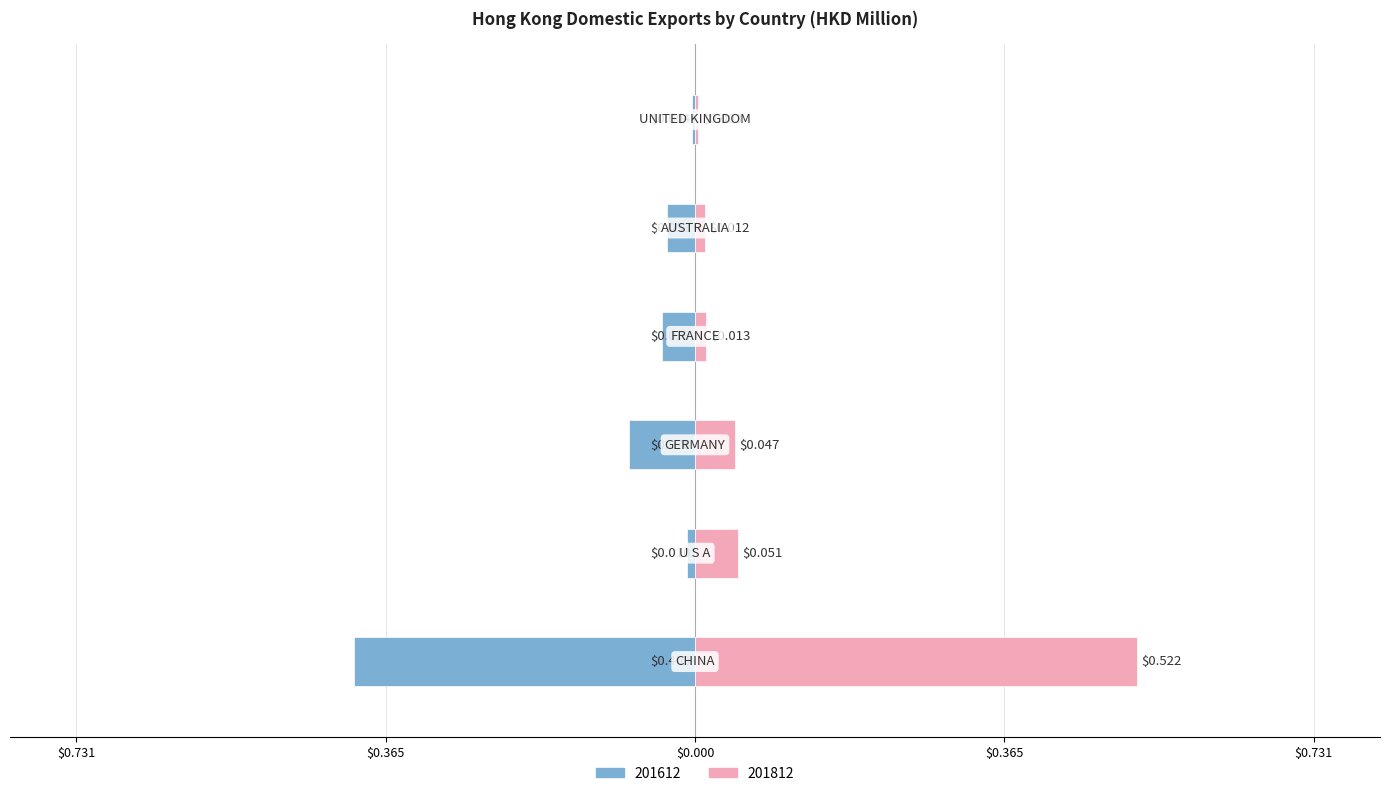

Rank the series by their average value, from highest to lowest.

201812, 201612